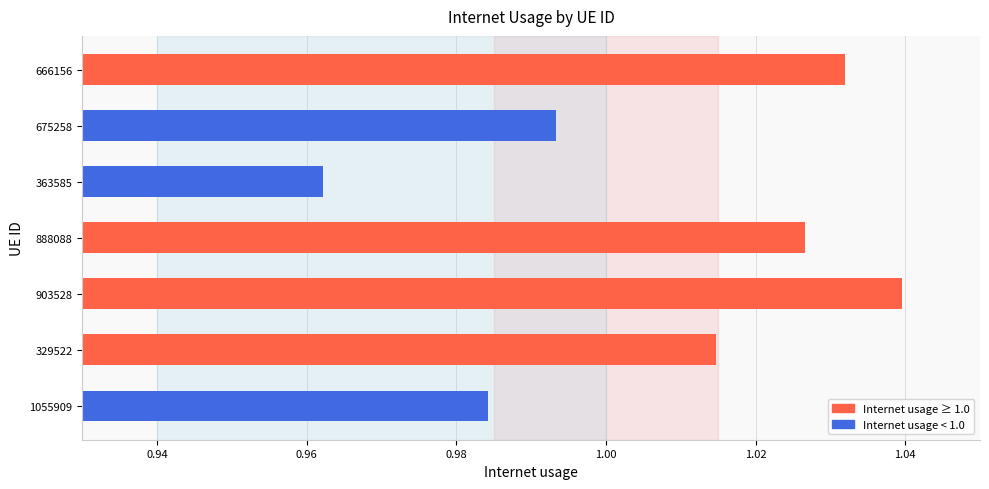

Between 1055909 and 675258, which is larger?

675258